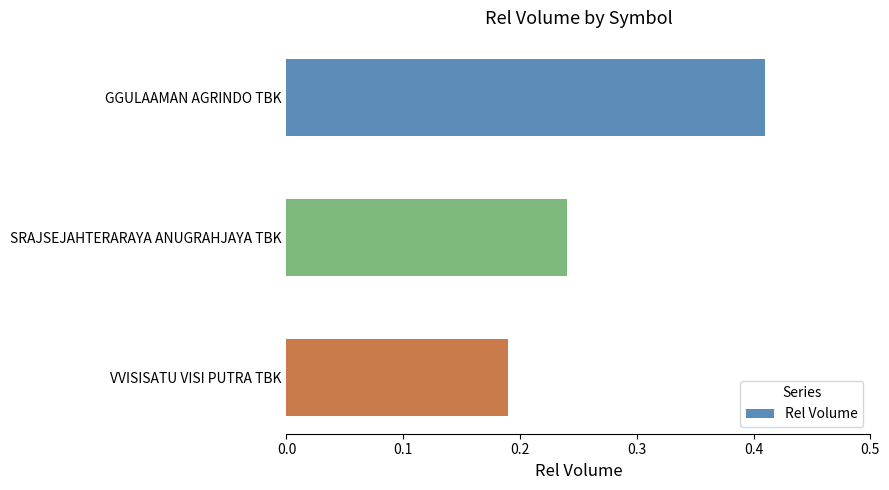

Is it true that the value at SRAJSEJAHTERARAYA ANUGRAHJAYA TBK is 0.4?

False